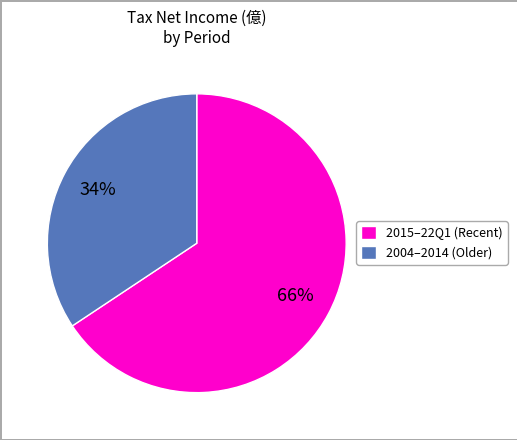

To the nearest percent, what is the average slice percentage?

50%